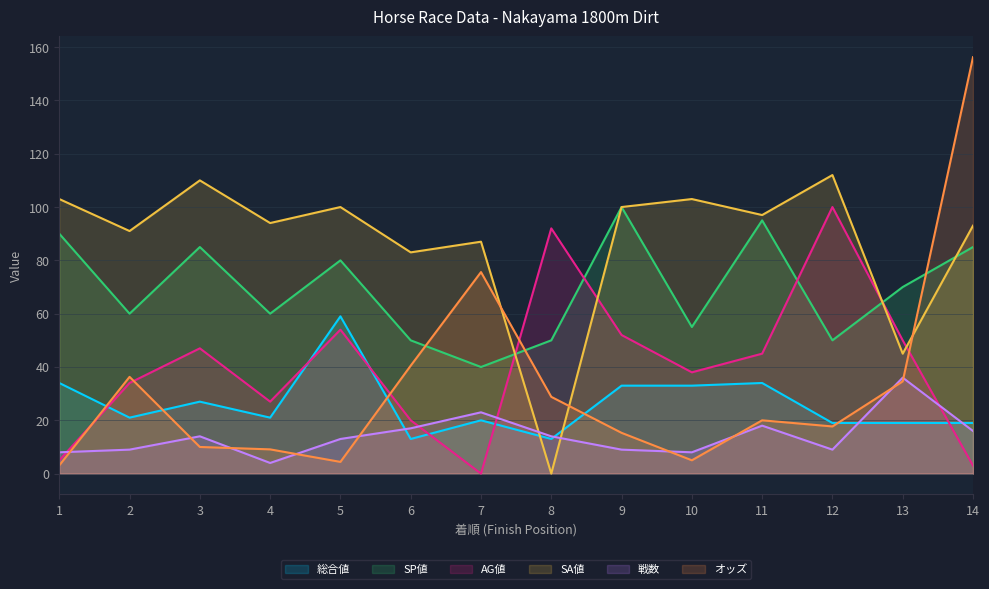

Which series changed the most between 5 and 14?

オッズ